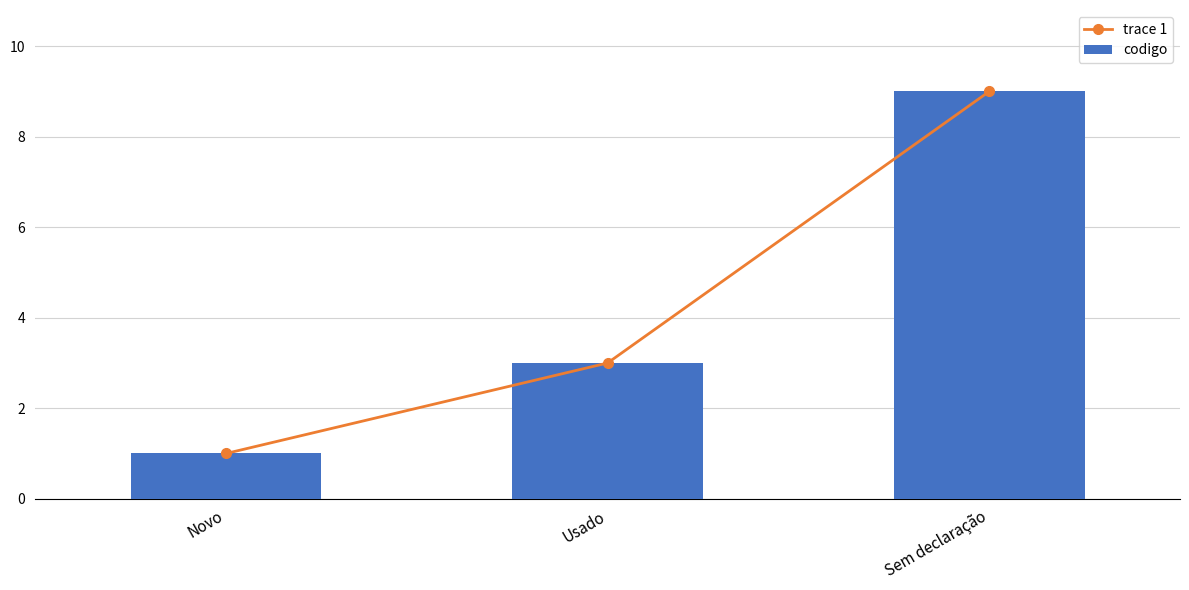

Reading right to left, extract all data points from this chart.

trace 1: Sem declaração=9	Usado=3	Novo=1
codigo: Sem declaração=9	Usado=3	Novo=1